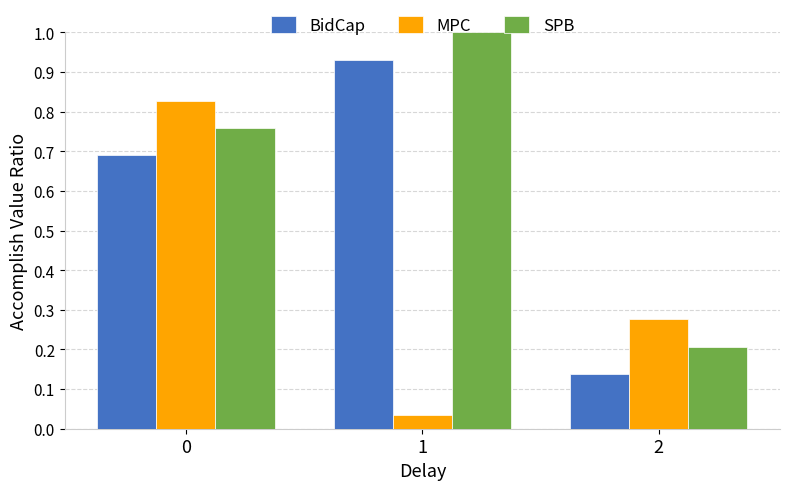

What is the average value of the MPC series?

0.4